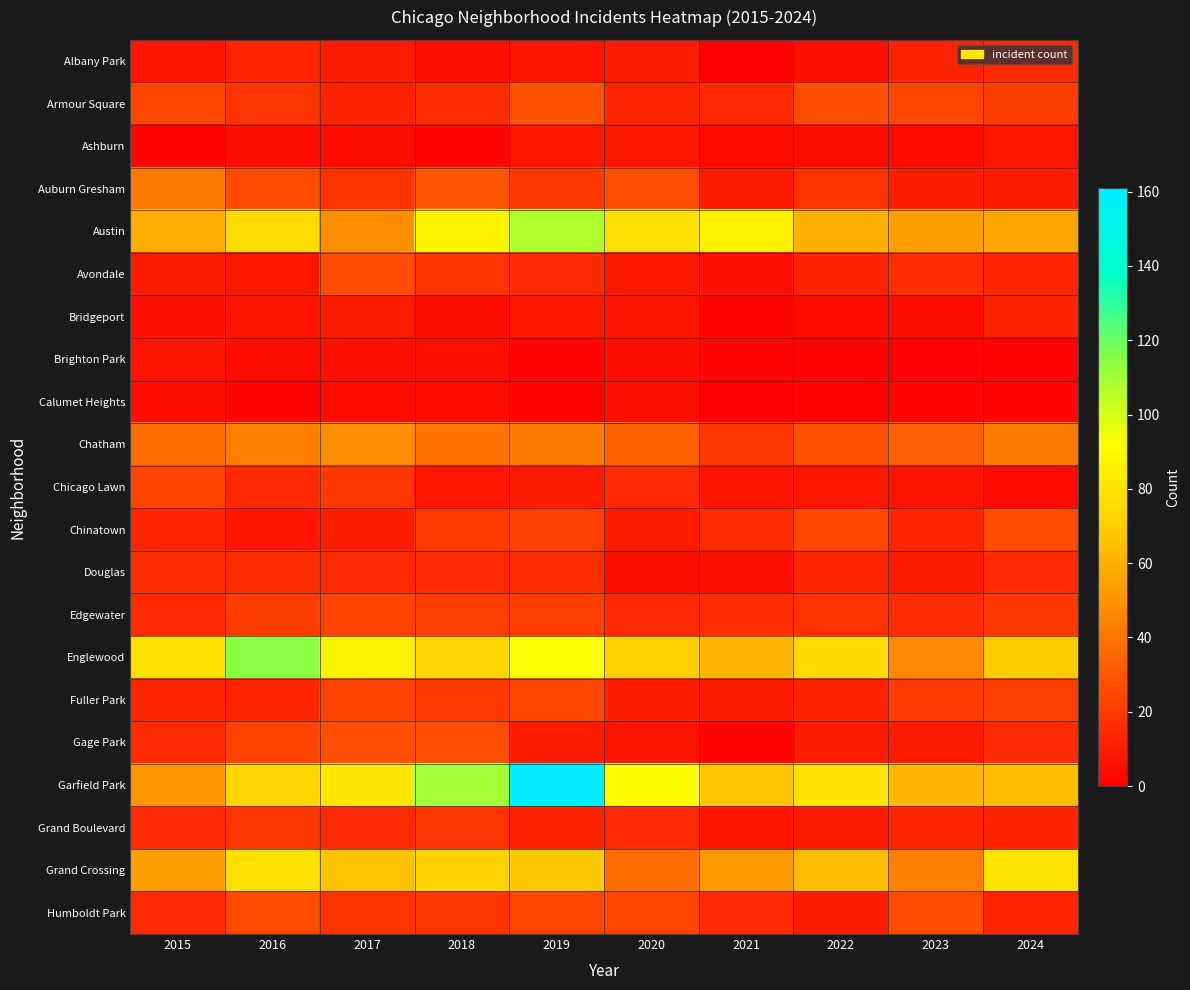

Which has a higher value, 2023 or 2017?

2023